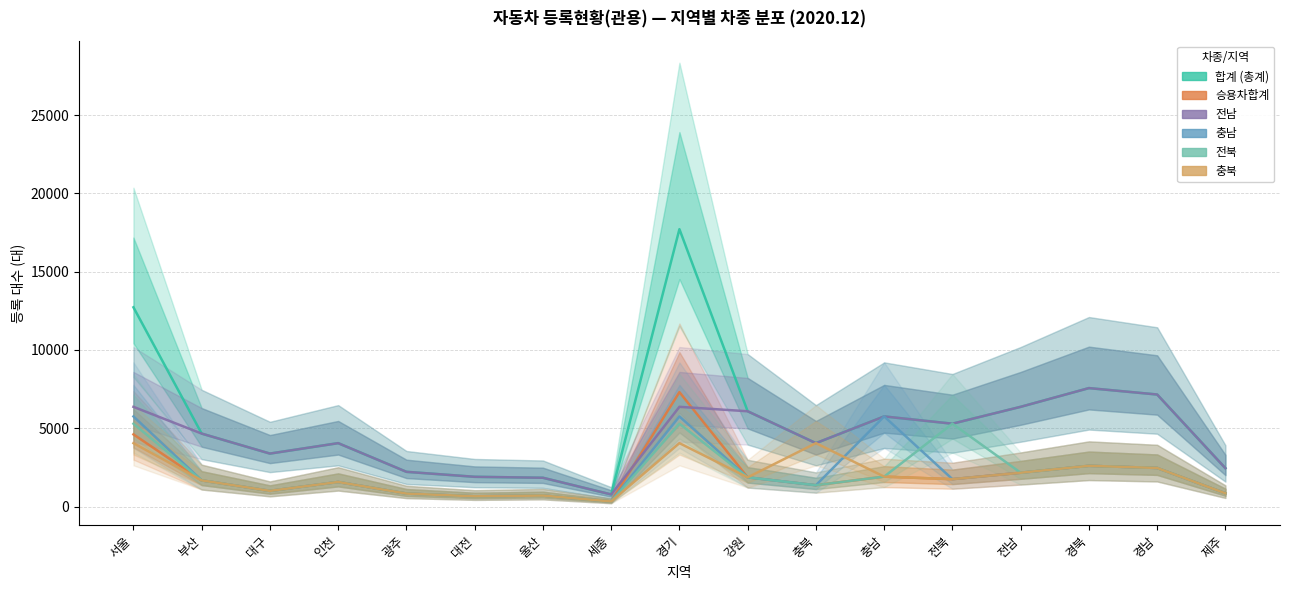

Reading right to left, list all the values displayed in this chart.

합계 (총계): 2448	7154	7563	6367	5290	5754	4048	6084	17712	772	1838	1899	2217	4048	3382	4658	12723
승용차합계: 845	2464	2601	2159	1749	1910	1362	1864	7306	325	703	653	829	1569	1002	1671	4607
전남: 2448	7154	7563	6367	5290	5754	4048	6084	6367	772	1838	1899	2217	4048	3382	4658	6367
충남: 845	2464	2601	2159	1749	5754	1362	1864	5754	325	703	653	829	1569	1002	1671	5754
전북: 845	2464	2601	2159	5290	1910	1362	1864	5290	325	703	653	829	1569	1002	1671	5290
충북: 845	2464	2601	2159	1749	1910	4048	1864	4048	325	703	653	829	1569	1002	1671	4048